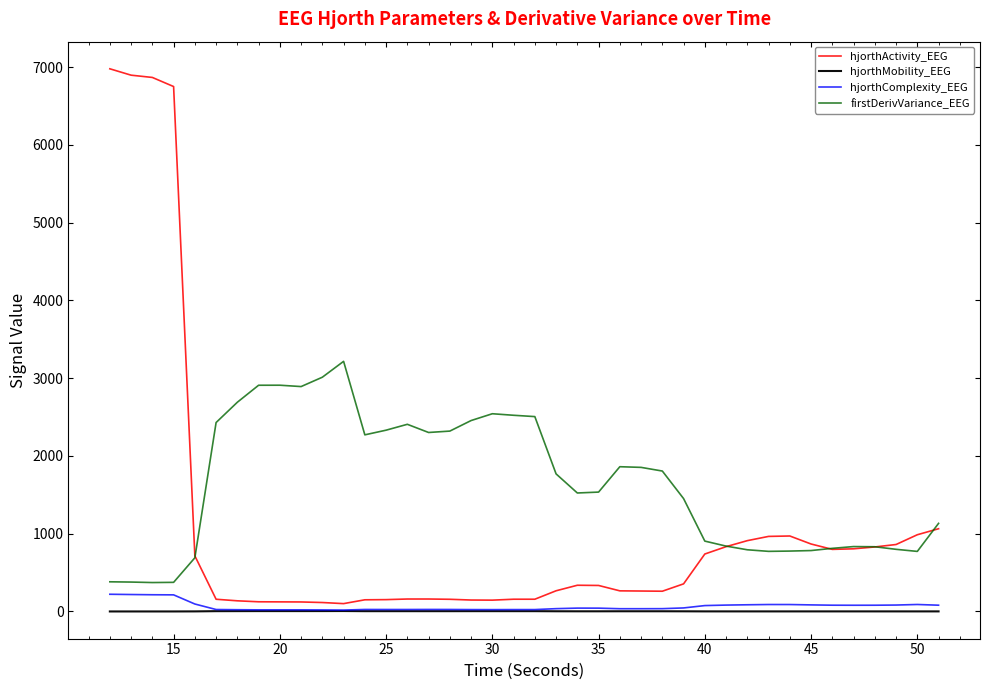

List the series in order of their peak value, highest first.

hjorthActivity_EEG, firstDerivVariance_EEG, hjorthComplexity_EEG, hjorthMobility_EEG